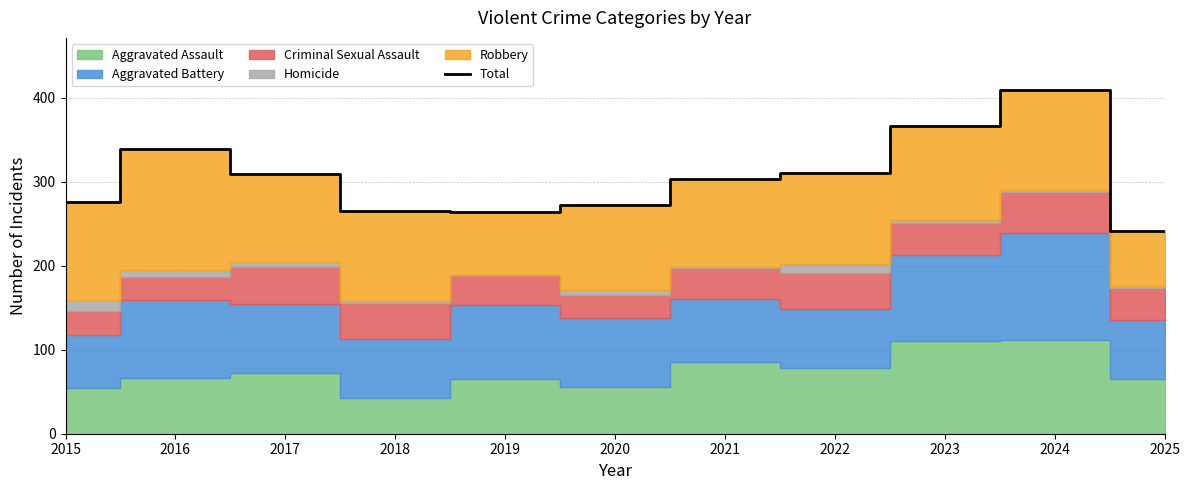

How many data points are less than 304?

5